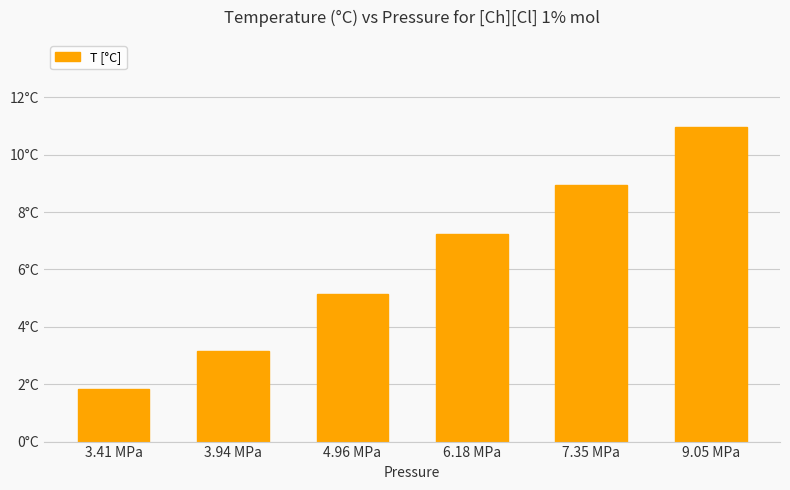

Which has a higher value, 6.18 MPa or 9.05 MPa?

9.05 MPa